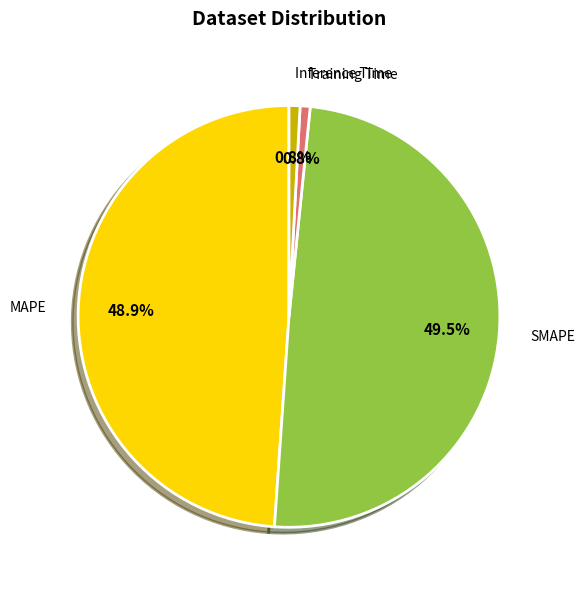

Is there a majority slice in this chart?

No